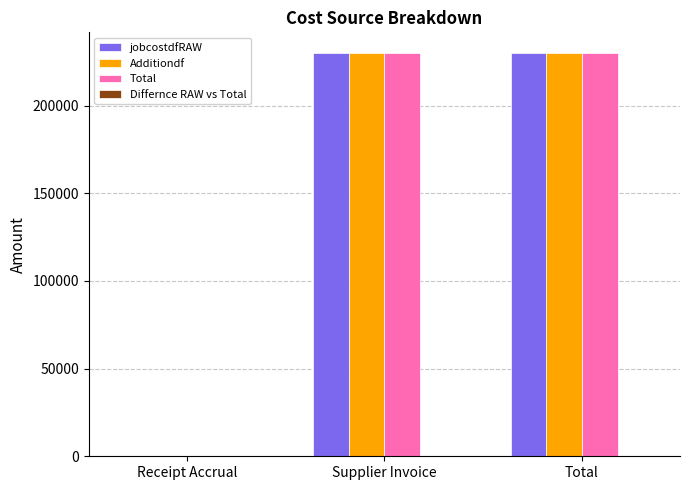

Is the value of Additiondf at Receipt Accrual greater than the value of jobcostdfRAW at Total?

No